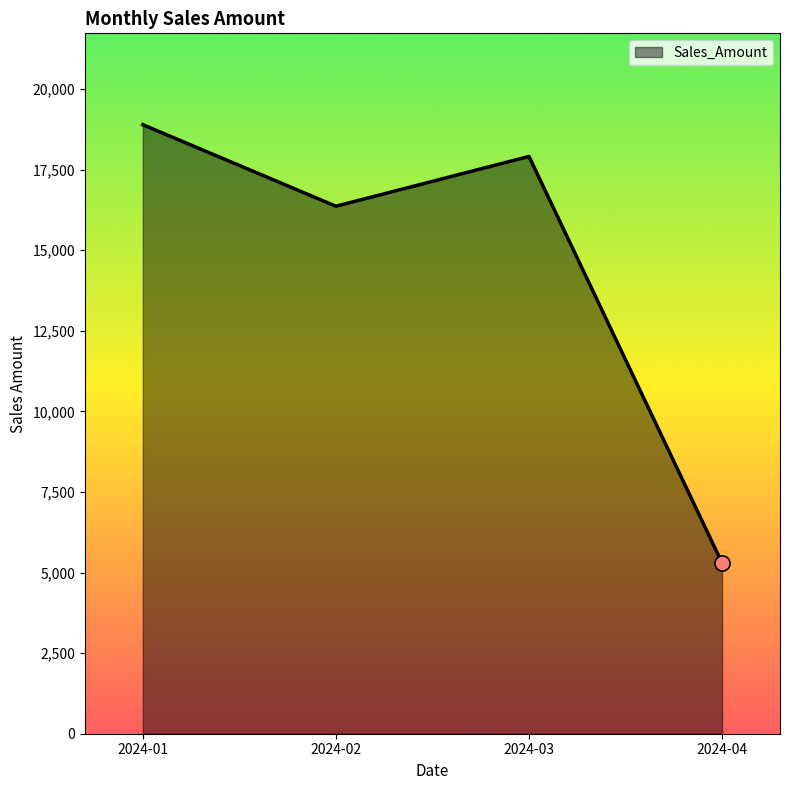

Approximately how many times larger is the value at 2024-02 compared to 2024-03?

0.9